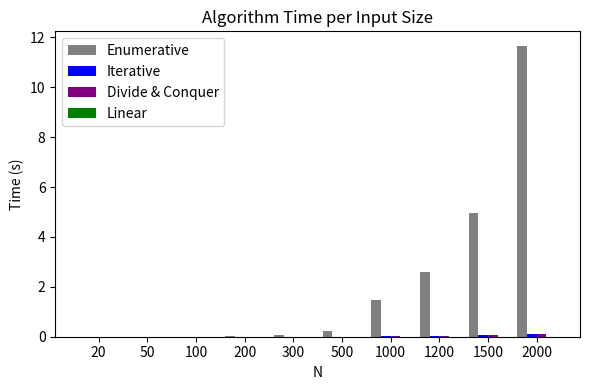

Is the value of Enumerative at 1500 greater than the value of Divide & Conquer at 1000?

Yes